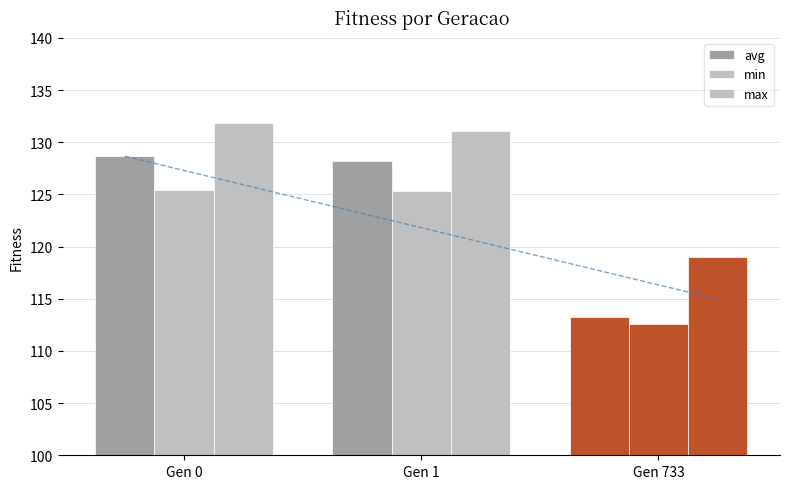

Which category has the highest value in the min series?

Gen 0